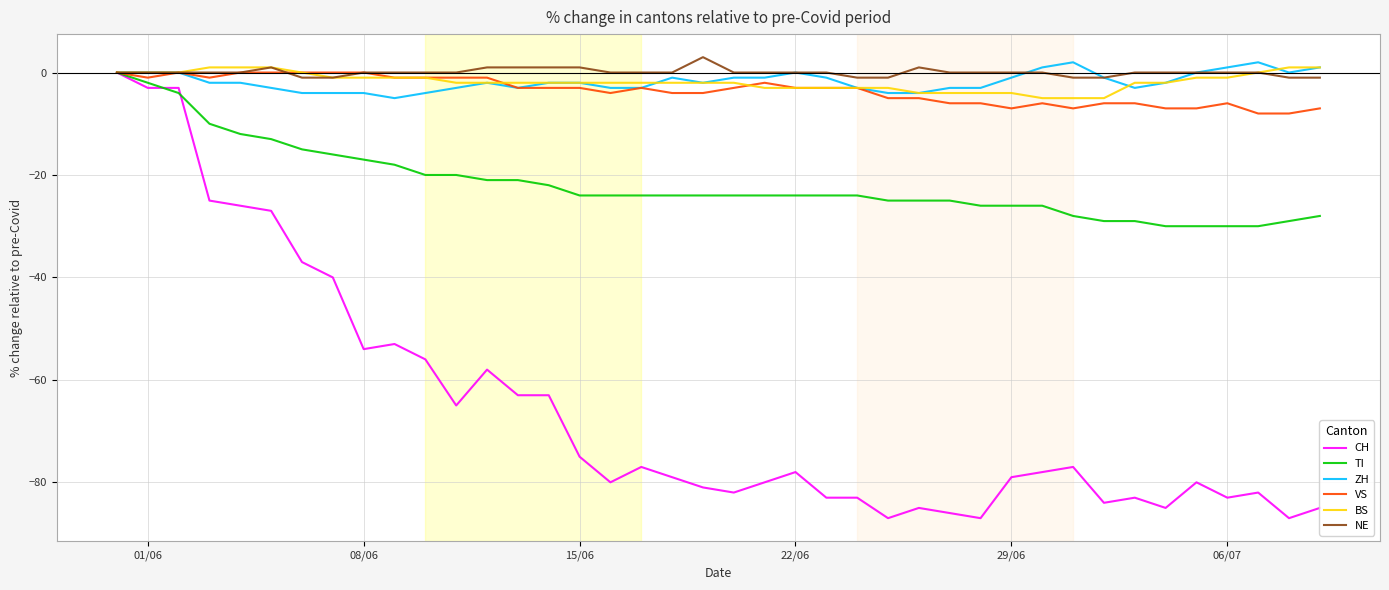

Which series has the largest range (max minus min)?

CH